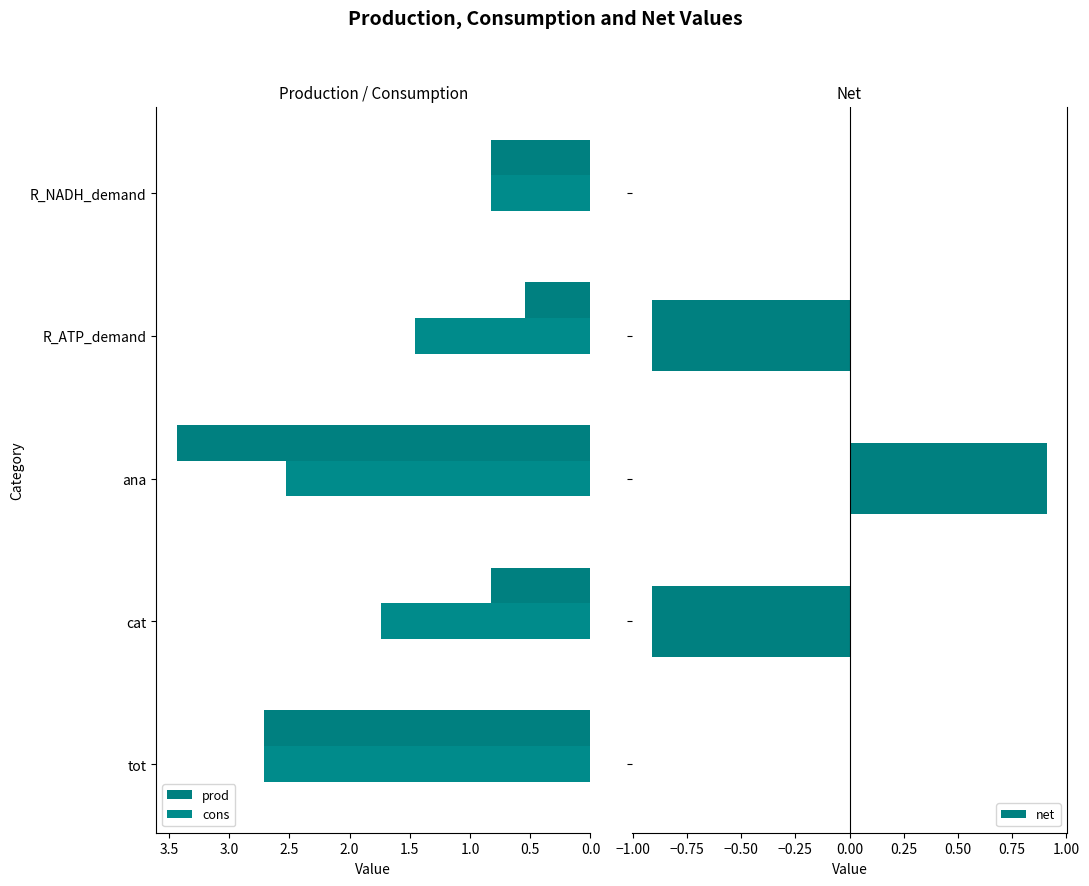

Reading left to right, what are all the values shown in this chart?

prod: 2.7	0.8	3.4	0.5	0.8
cons: 2.7	1.7	2.5	1.5	0.8
net: -0.0	-0.9	0.9	-0.9	-0.0